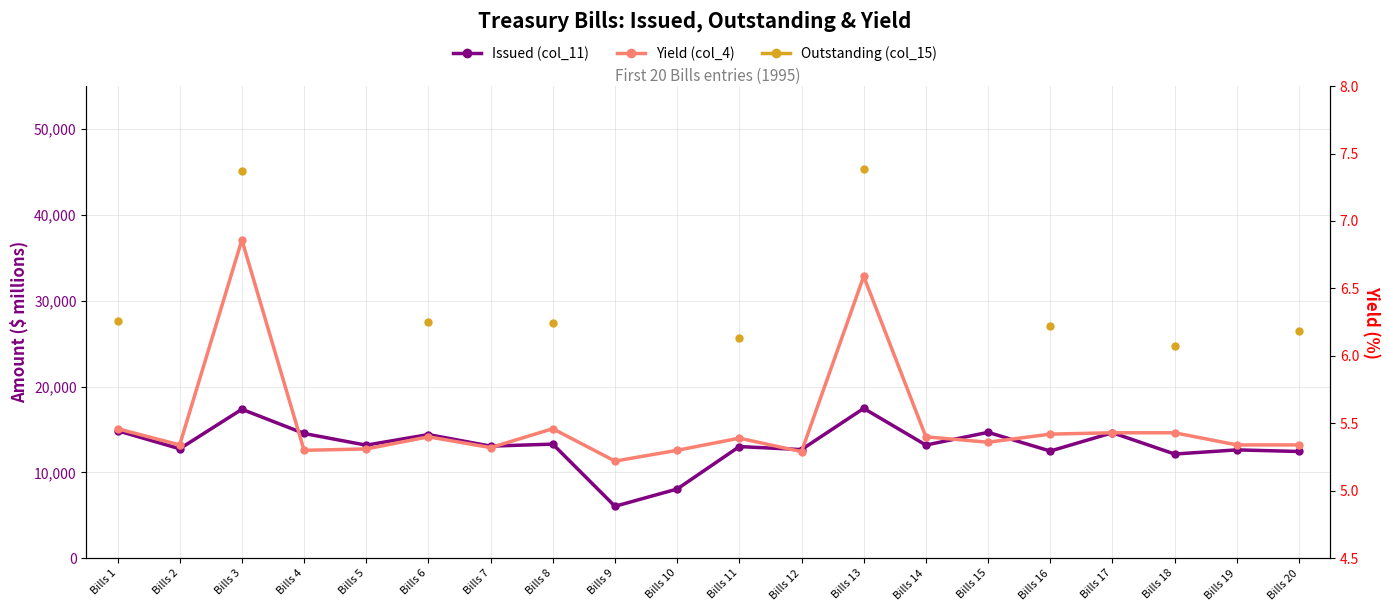

At which label is Issued (col_11) closest to 11753?

Bills 18